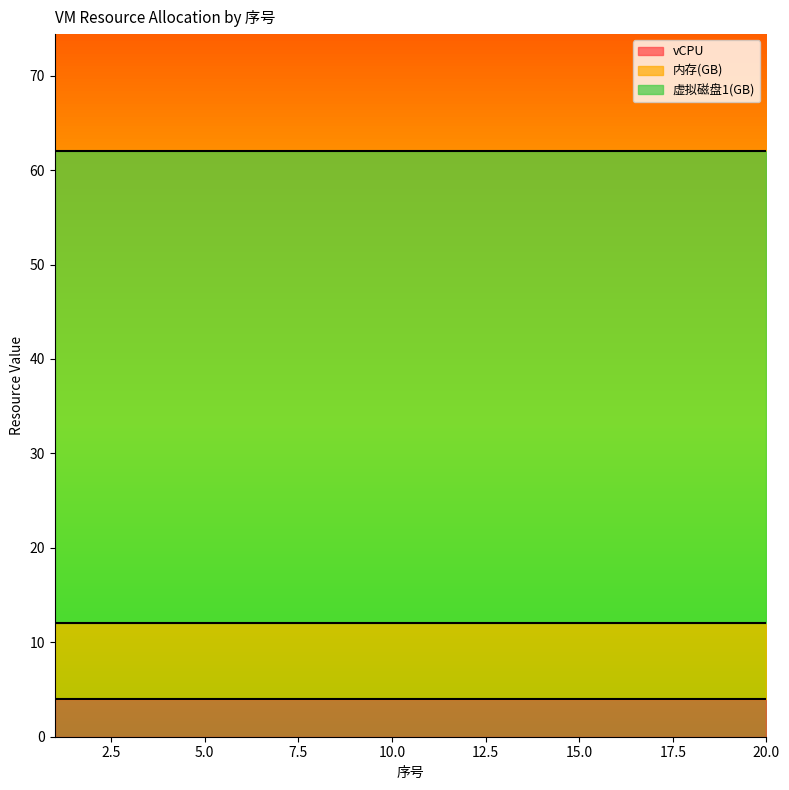

True or false: 内存(GB) has more than 0 interior local peaks.

False